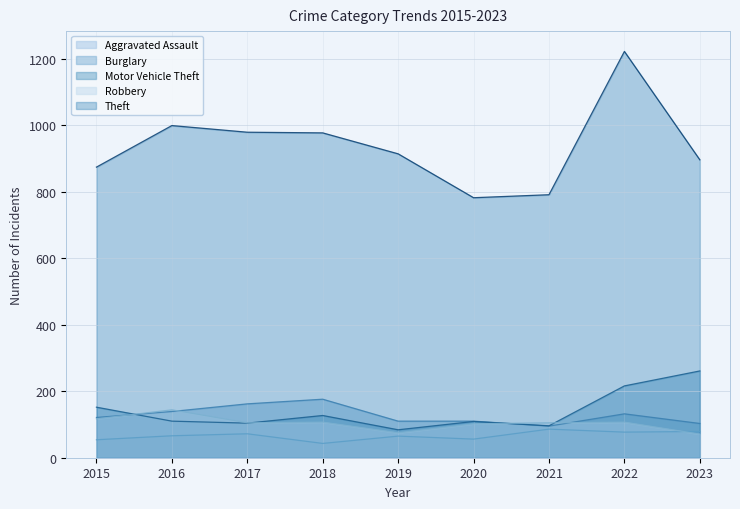

Where does the Motor Vehicle Theft series first go above 110?

2015